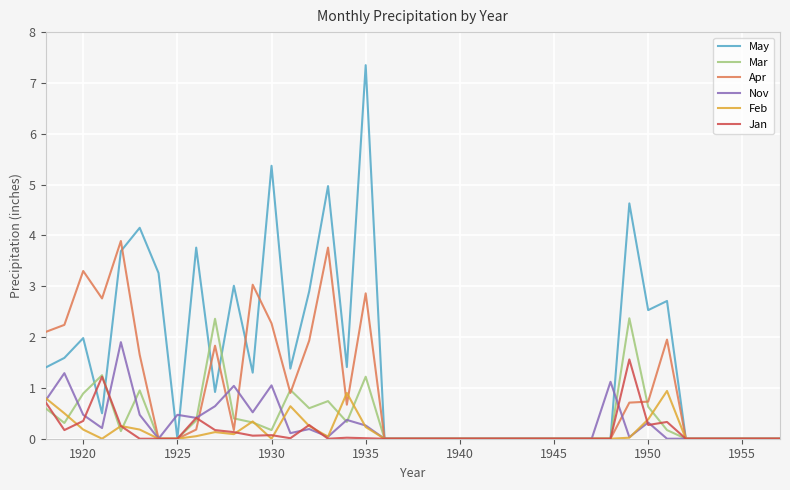

What is the average value of the May series?

1.5